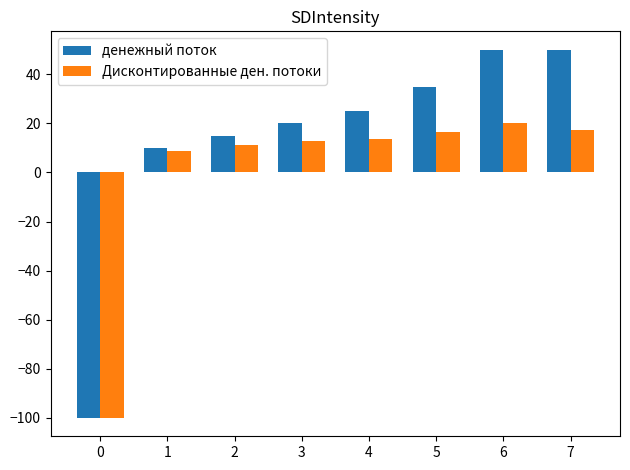

The денежный поток series shows -153.7 at 0. True or false?

False